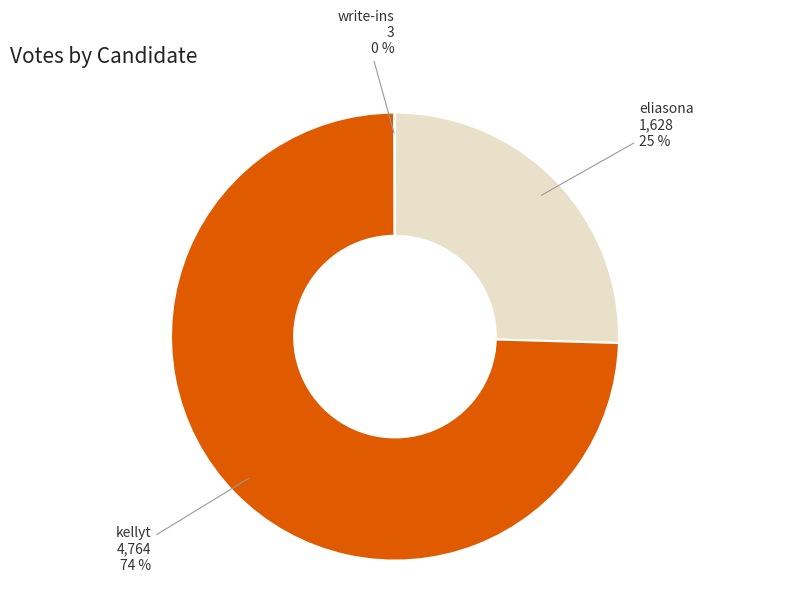

Does any single category account for the majority?

Yes